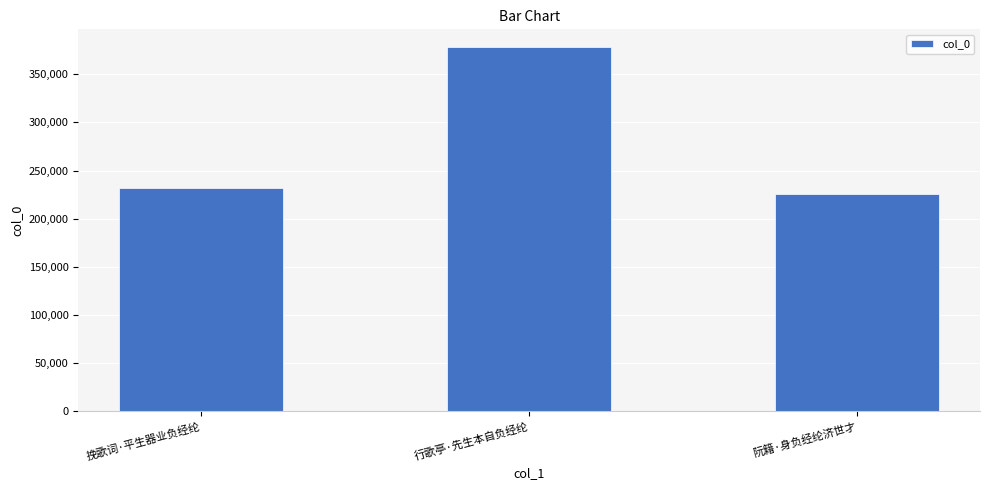

The chart shows a value of 566648 at 行歌亭·先生本自负经纶. True or false?

False